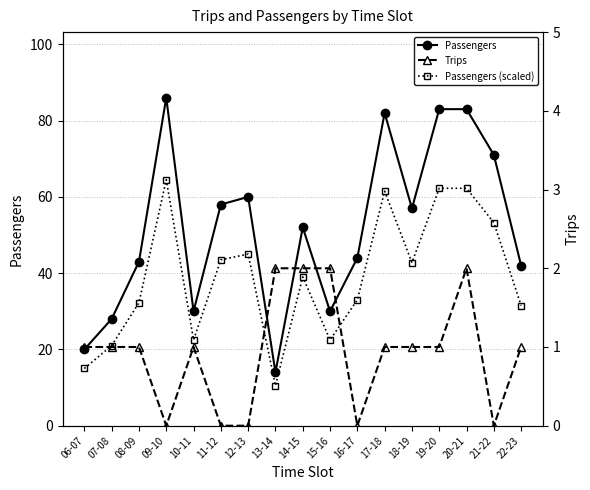

What is the label of the 7th point from the right?

16-17